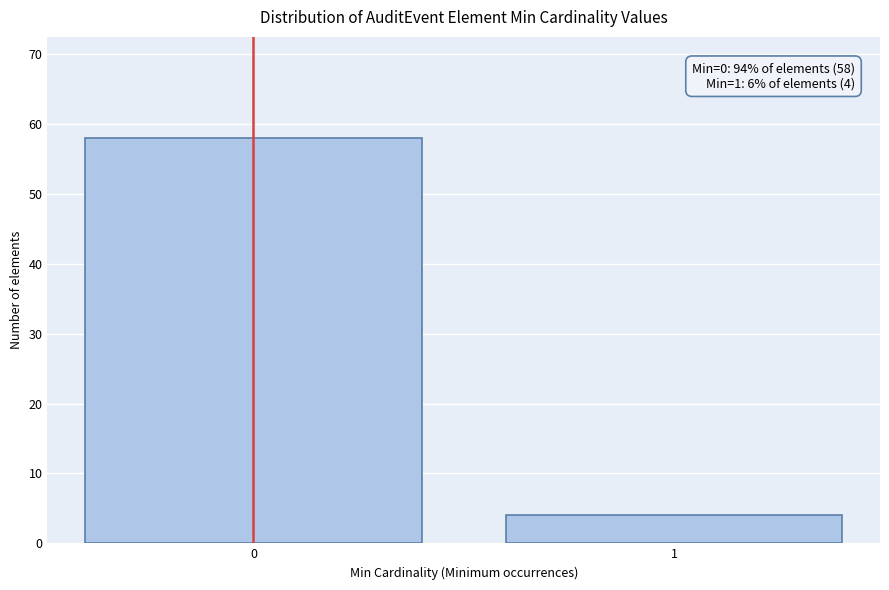

Reading right to left, extract all data points from this chart.

4	58